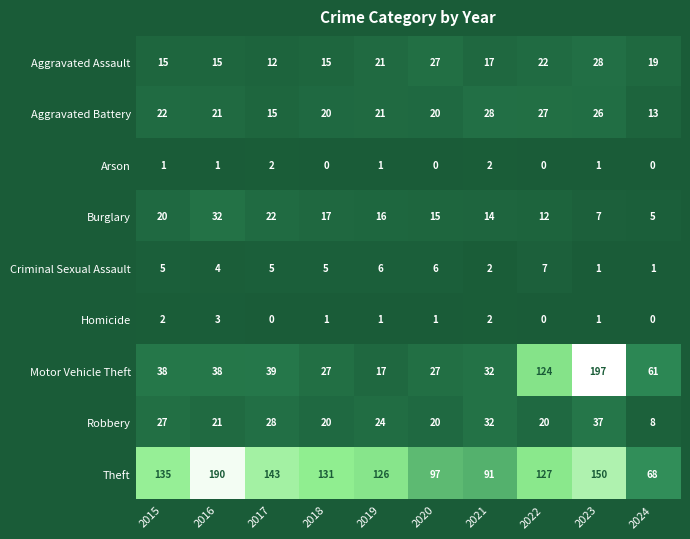

What is the total value across all series at 2017?

266